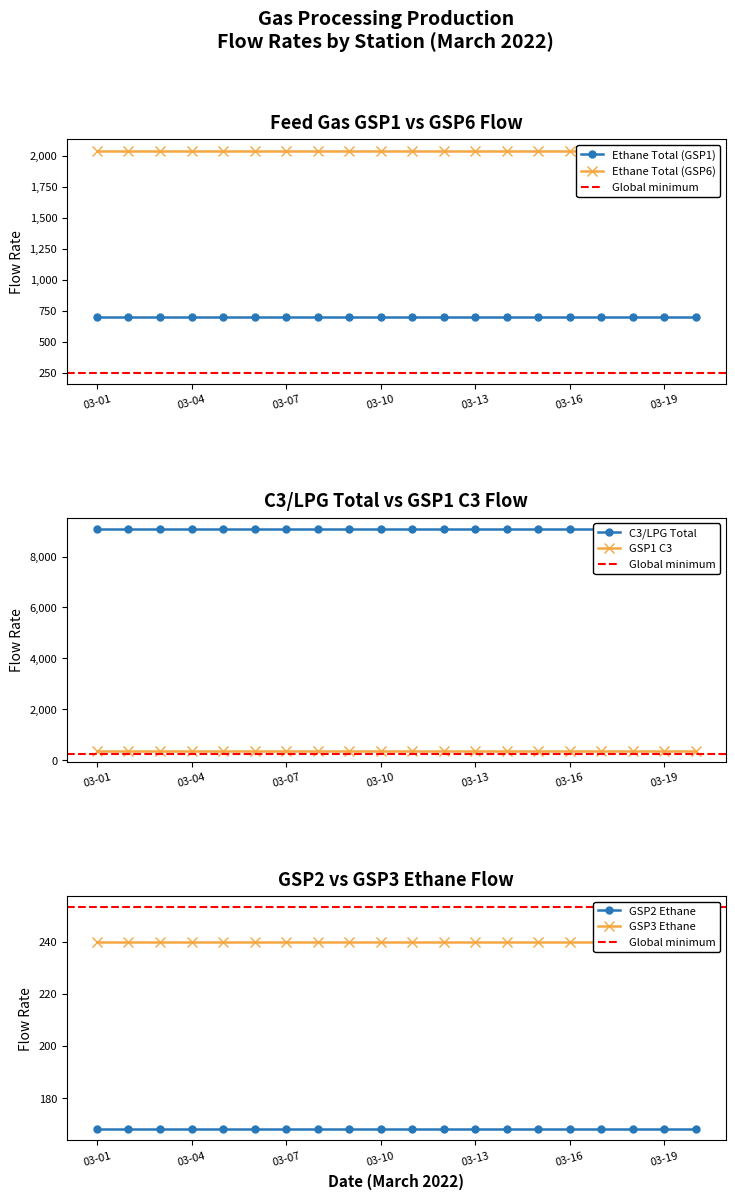

Rank the categories by Ethane Total (GSP1) value from highest to lowest.

2022-03-01, 2022-03-02, 2022-03-03, 2022-03-04, 2022-03-05, 2022-03-06, 2022-03-07, 2022-03-08, 2022-03-09, 2022-03-10, 2022-03-11, 2022-03-12, 2022-03-13, 2022-03-14, 2022-03-15, 2022-03-16, 2022-03-17, 2022-03-18, 2022-03-19, 2022-03-20